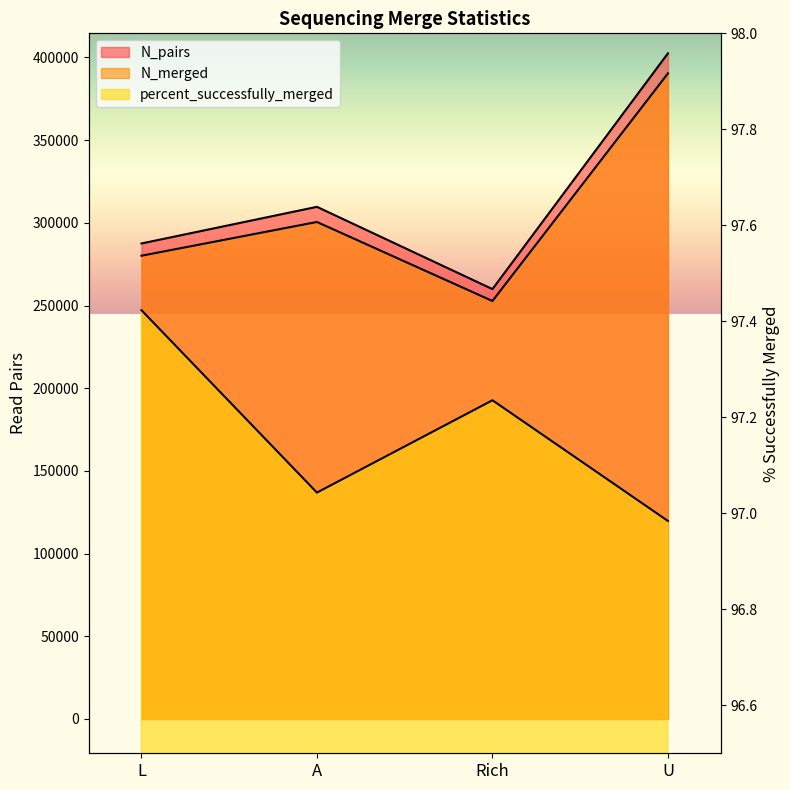

Which category has the highest value in the N_merged series?

U